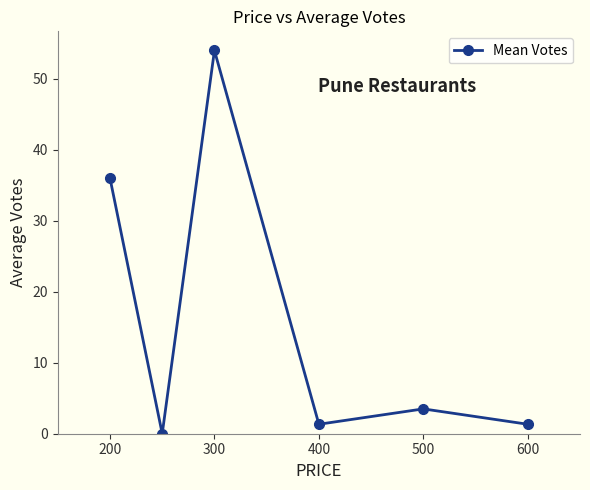

How many interior local valleys (lower than both neighbors) does the data have?

2